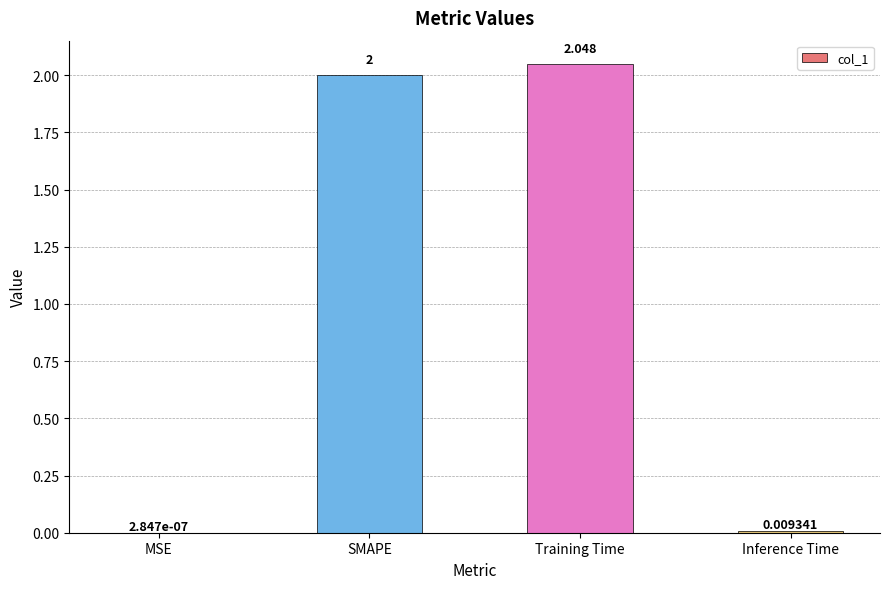

Which category has the highest value across all series?

Training Time